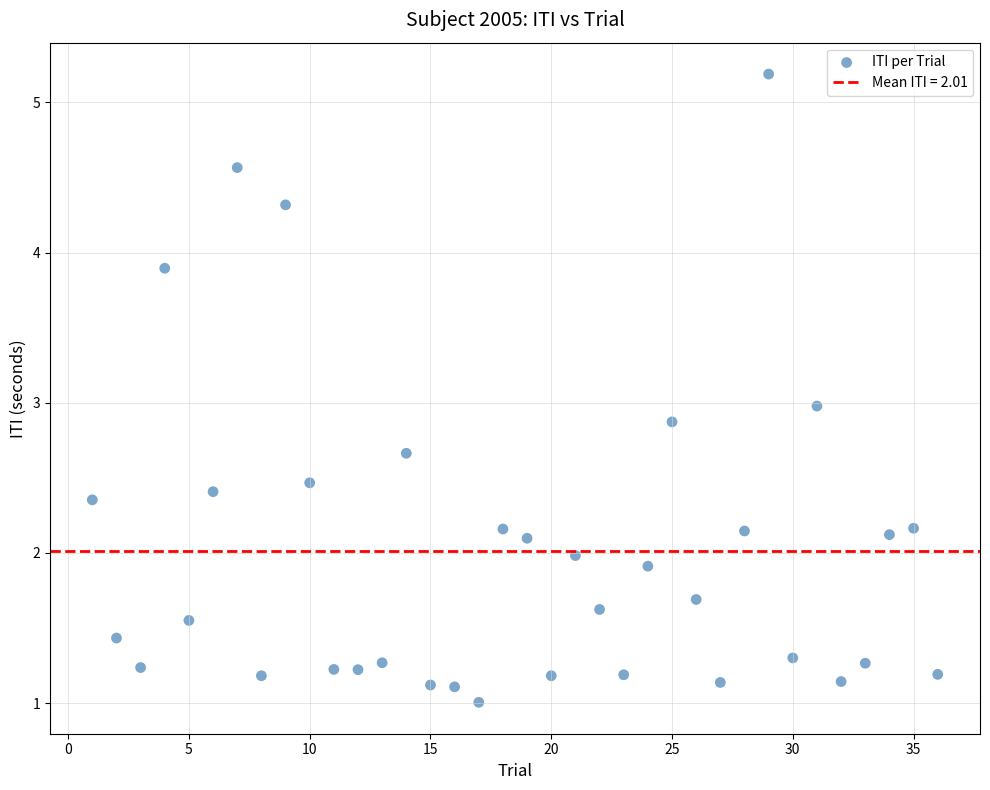

What is the range of Y values (max minus min)?

4.2